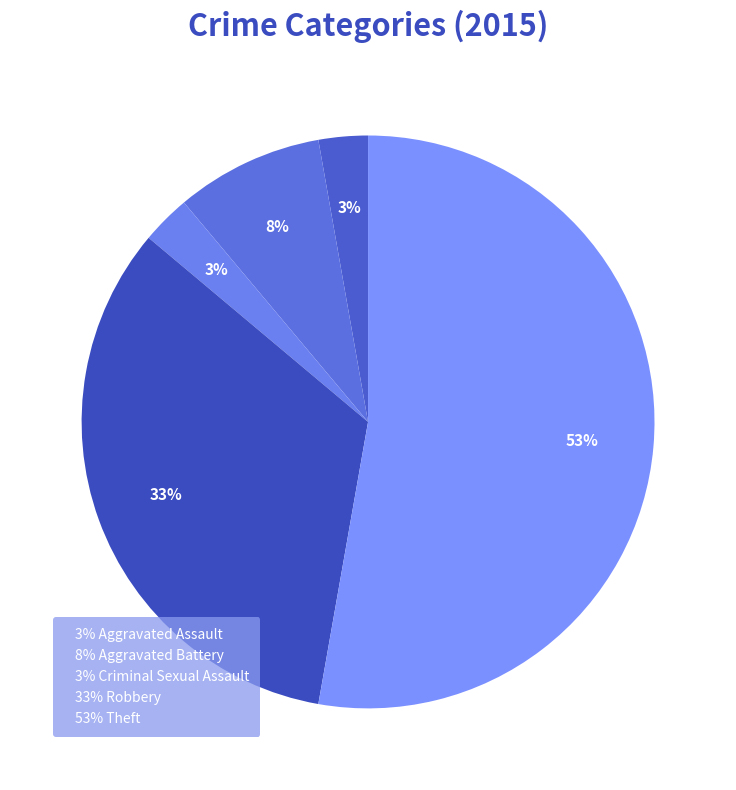

Count the number of slices in the pie.

5